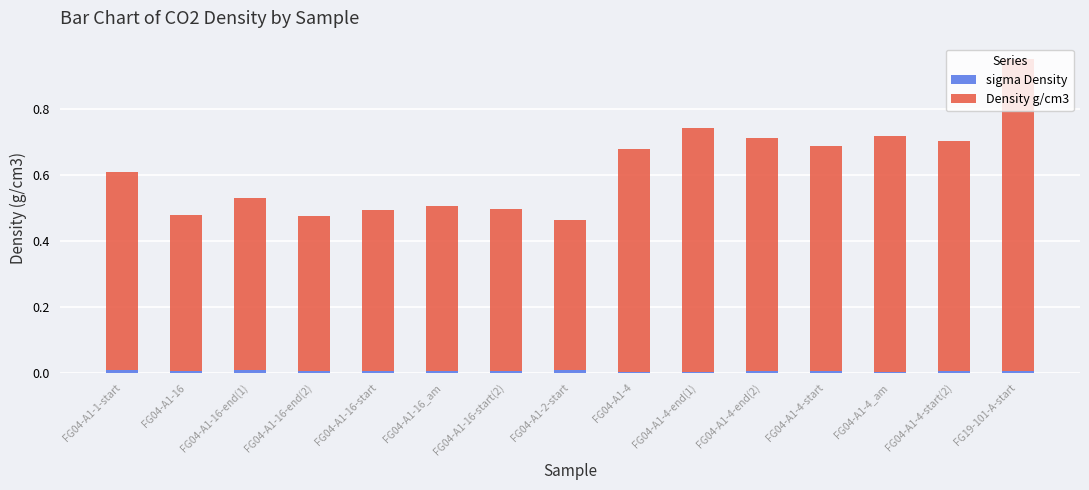

At which category is the sum across all series the highest?

FG19-101-A-start